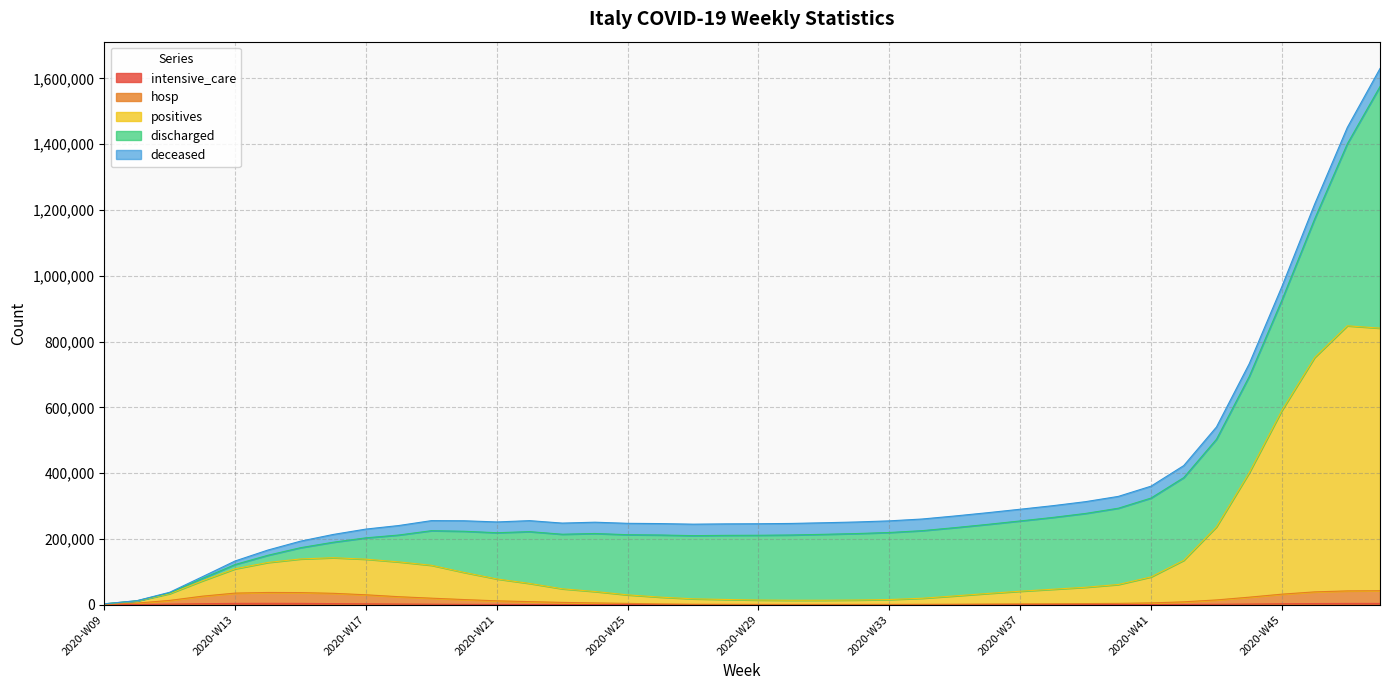

How many categories are shown in the chart?

40